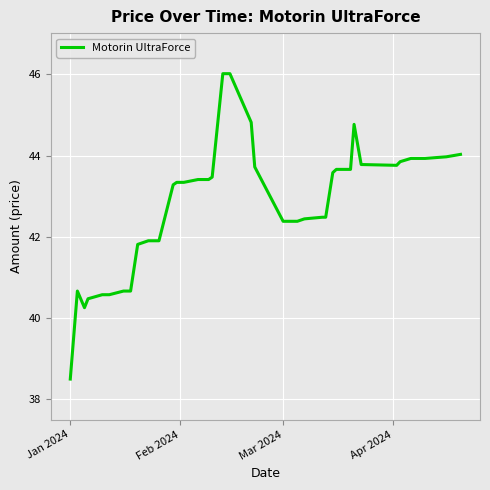

What is the greatest value displayed?

46.0